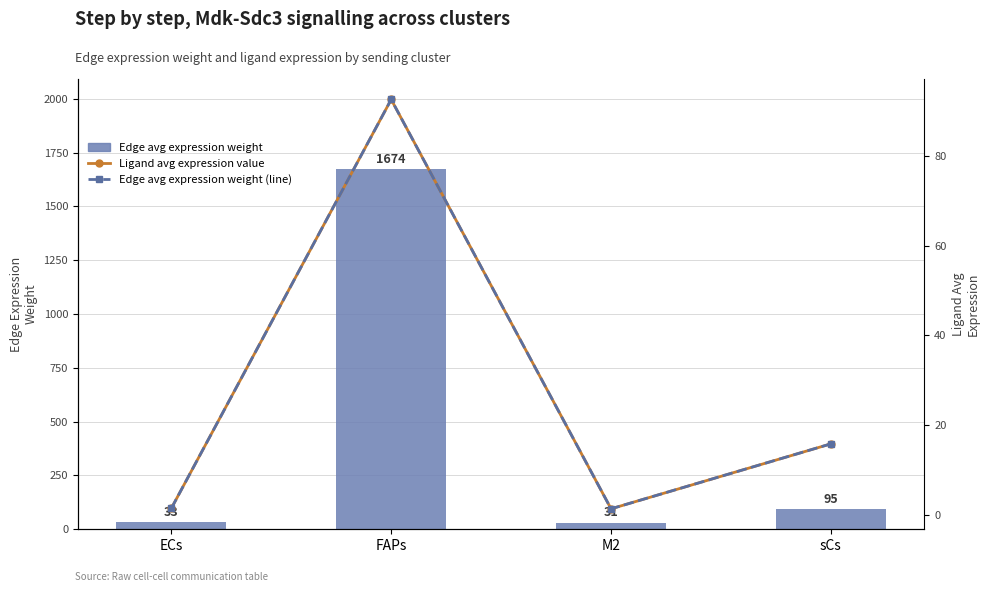

What is the difference between the maximum and second lowest values in the Edge avg expression weight (line) series?

91.2